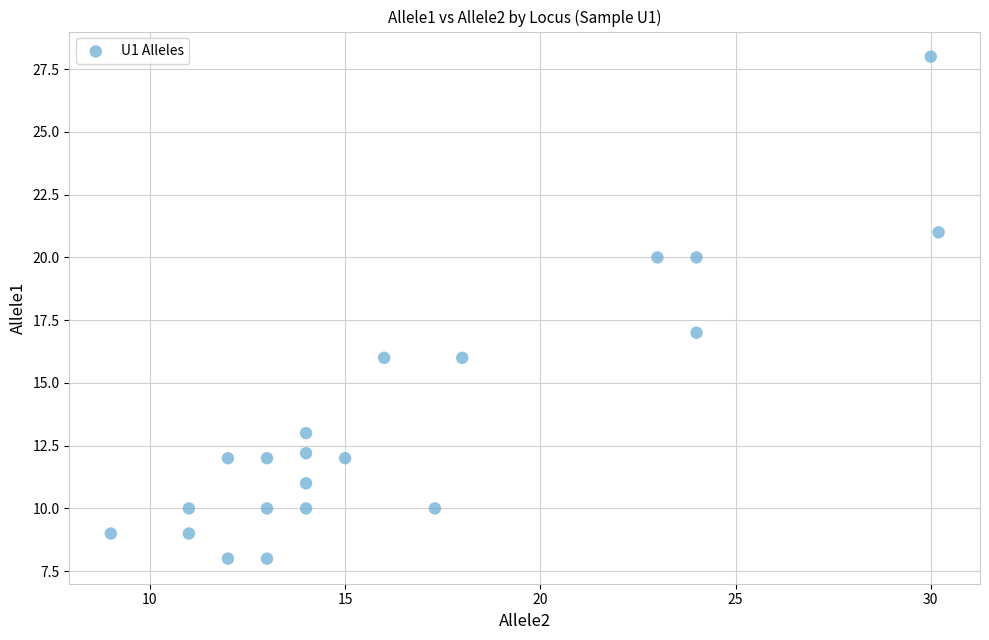

What Y value in the scatter plot is closest to 18?

17.0